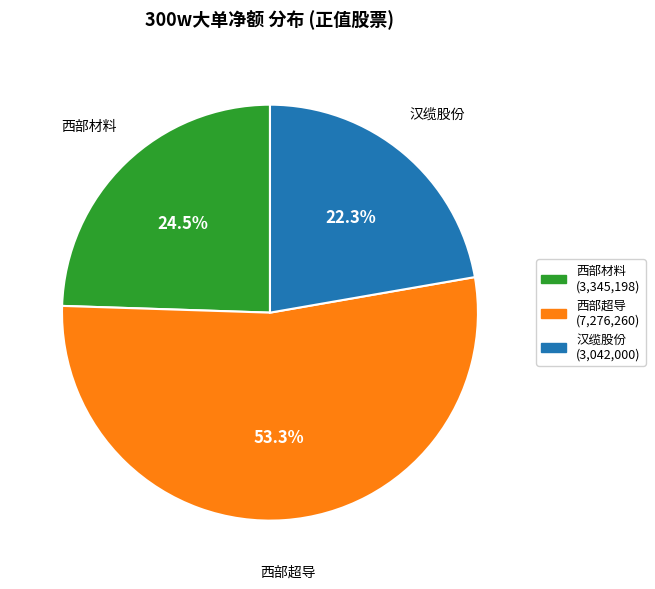

Does any single category account for the majority?

Yes